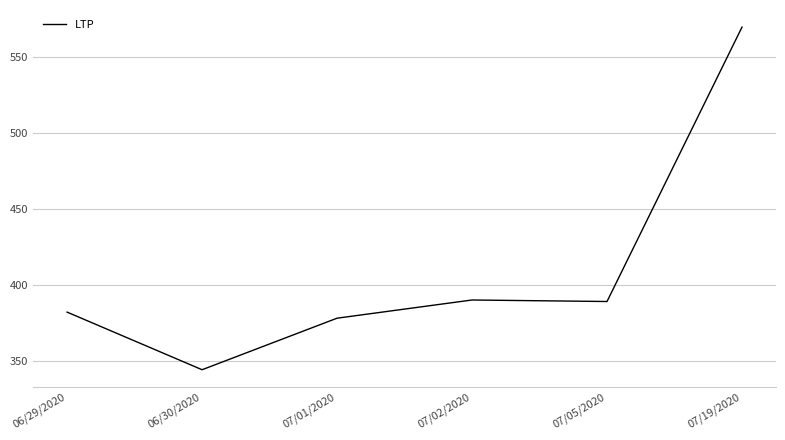

Which category has the highest value across all series?

07/19/2020